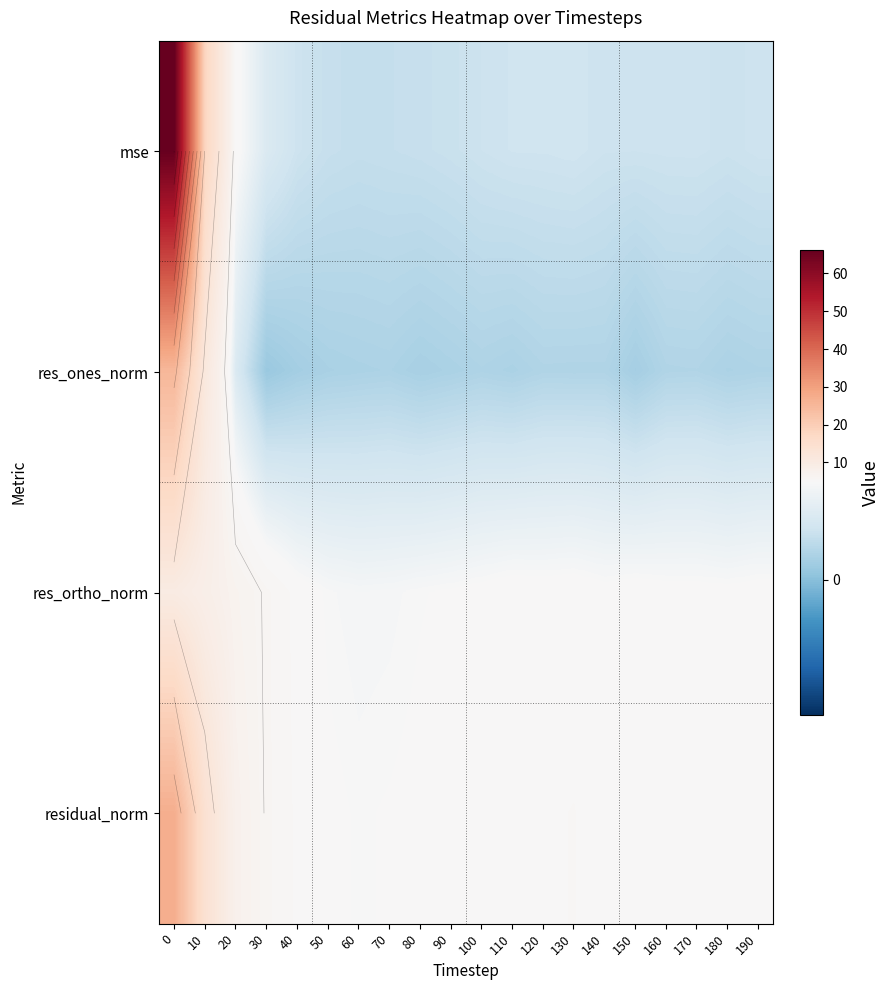

What is the spread (max minus min) of values at 60?

3.6